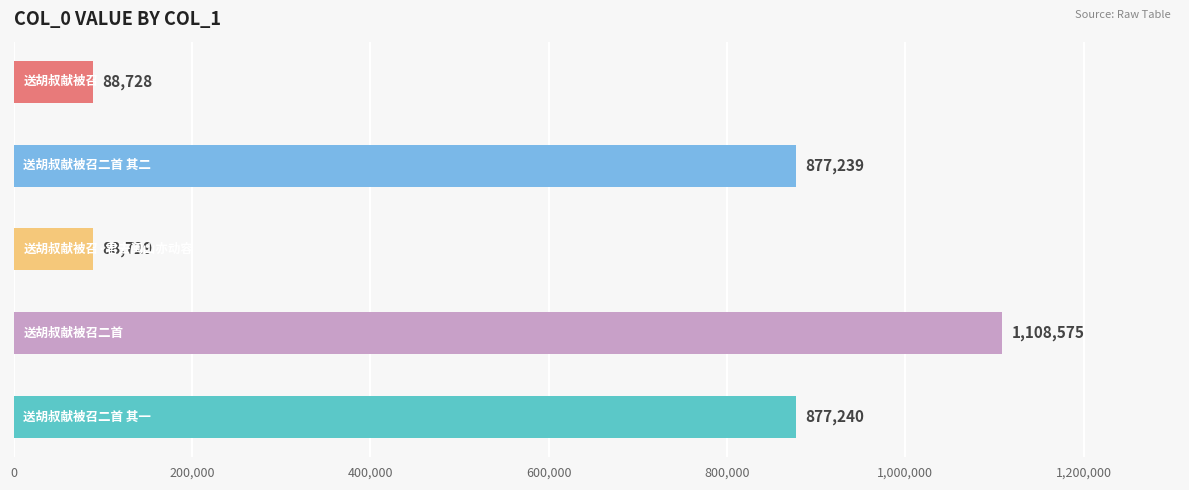

What is the sum of all values?

3040511